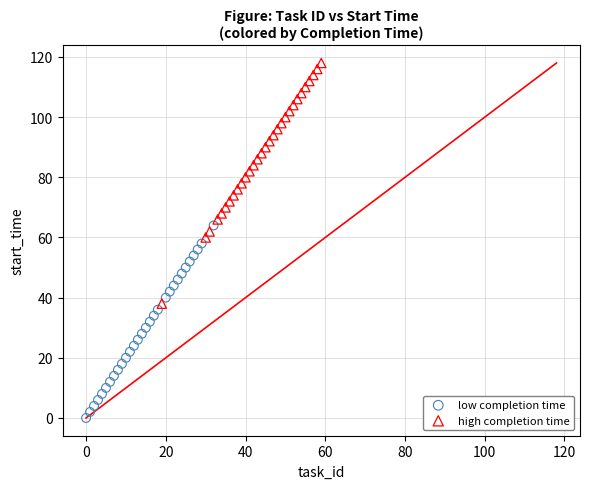

Which series contains the lowest Y value?

low completion time